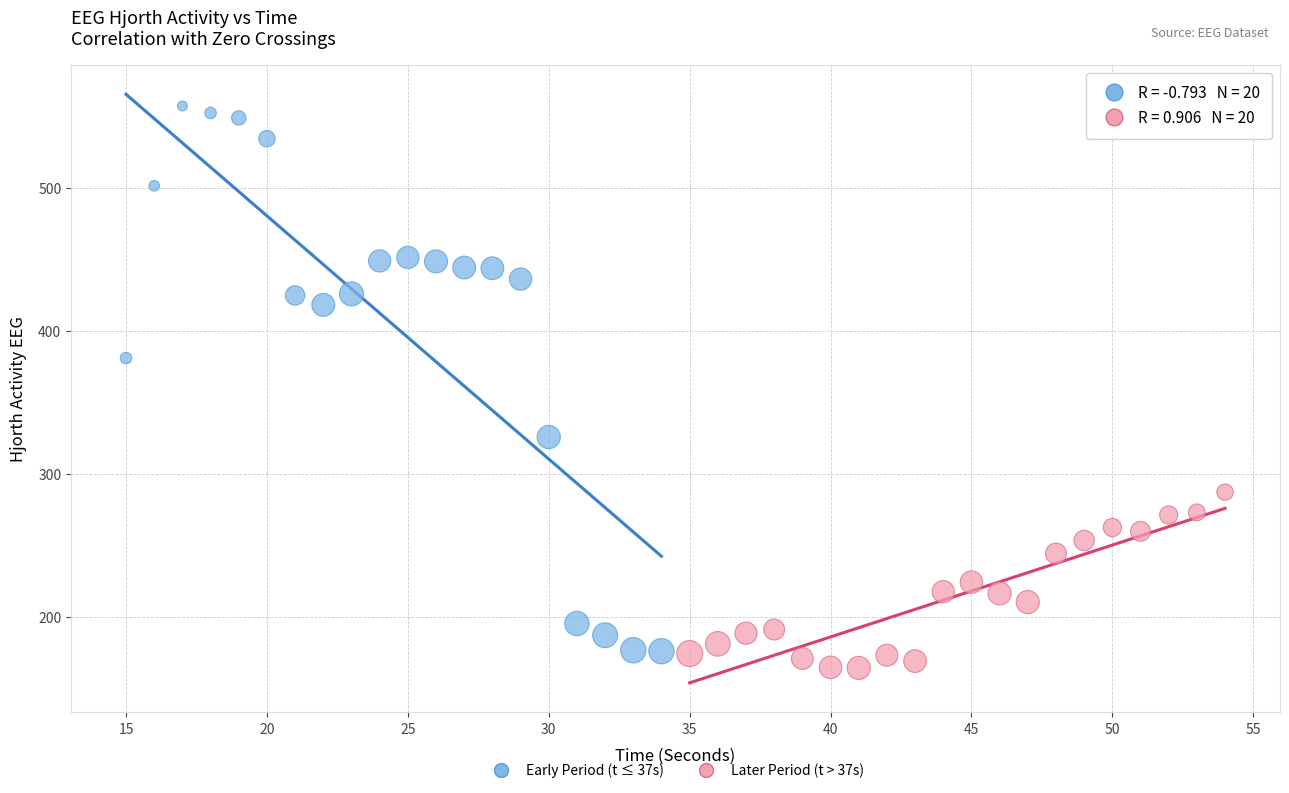

Which series has the largest Y range (max minus min)?

Early Period (t ≤ 37s)